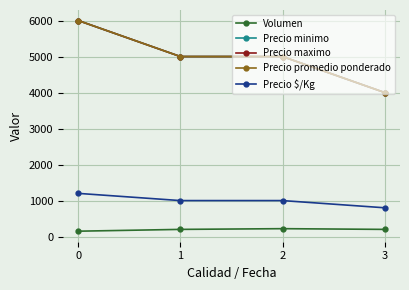

True or false: Volumen and Precio maximo cross at least once.

False